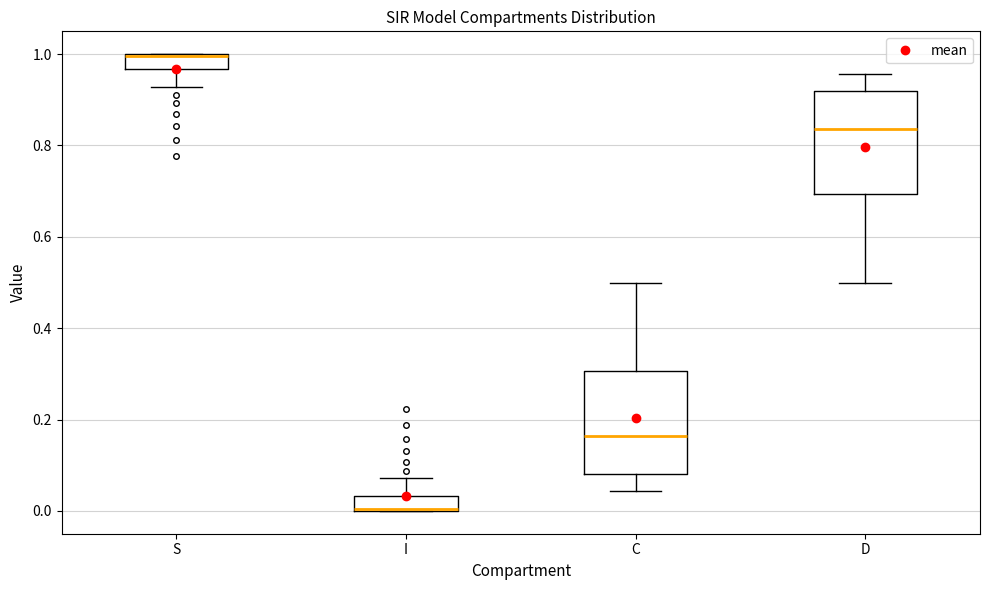

Reading left to right, read every box against the y-axis: the position of its median line, the range the box covers, and the ends of its whiskers. The values are not printed on the chart, so give them approximately, as read against the axis.

S: median 1.00 (drawn on the box's upper edge), box 0.96 to 1.00, whiskers 0.92 to 1.00
I: median 0.00 (drawn on the box's lower edge), box 0.00 to 0.04, whiskers 0.00 to 0.08
C: median 0.16, box 0.08 to 0.30, whiskers 0.04 to 0.50
D: median 0.84, box 0.70 to 0.92, whiskers 0.50 to 0.96